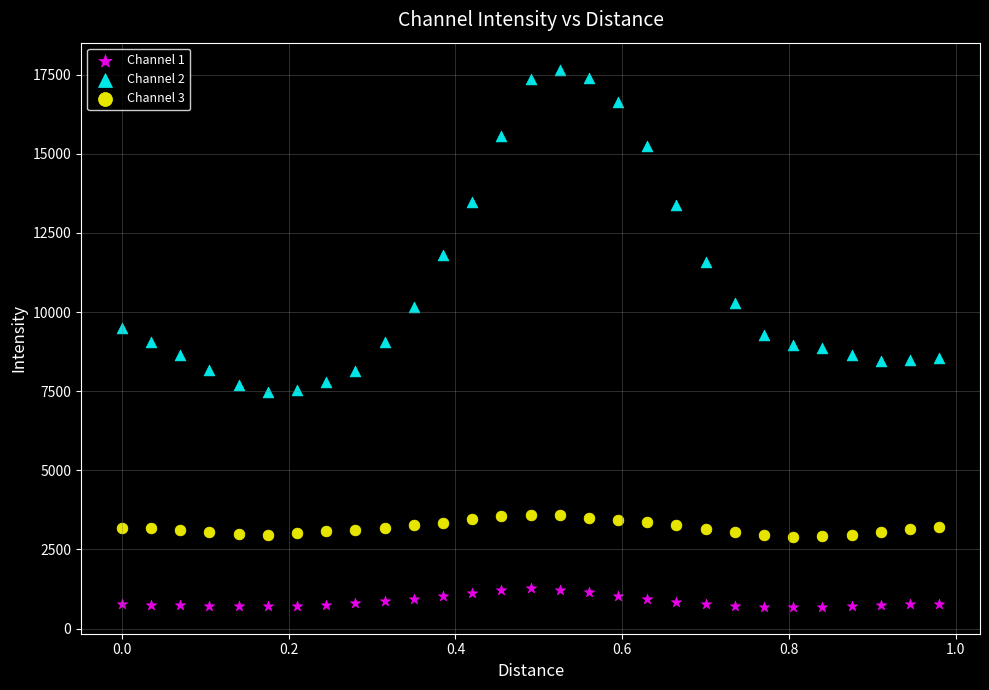

Which series reaches the minimum Y coordinate?

Channel 1